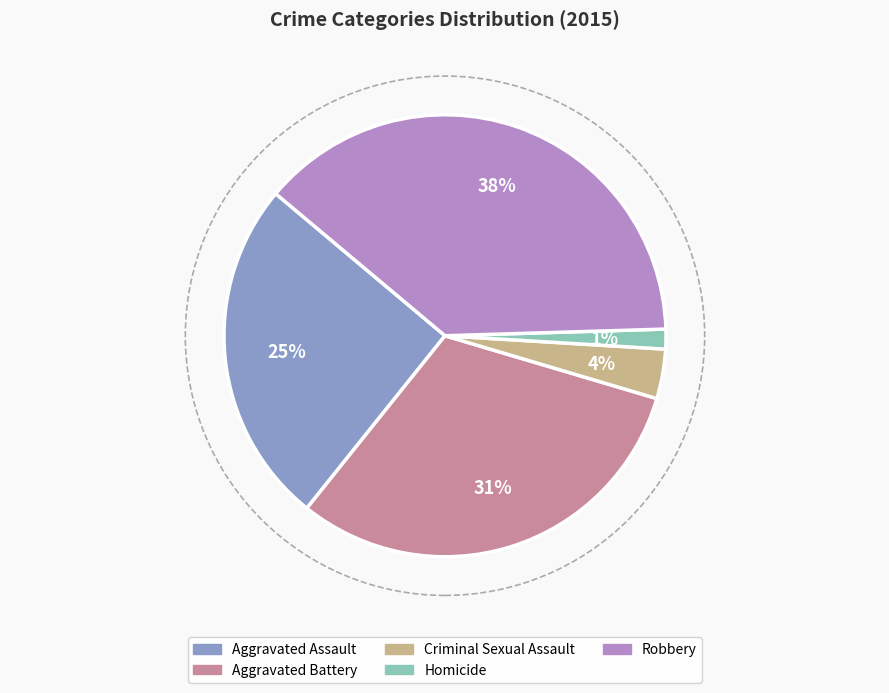

Which has a higher value, Criminal Sexual Assault or Aggravated Battery?

Aggravated Battery